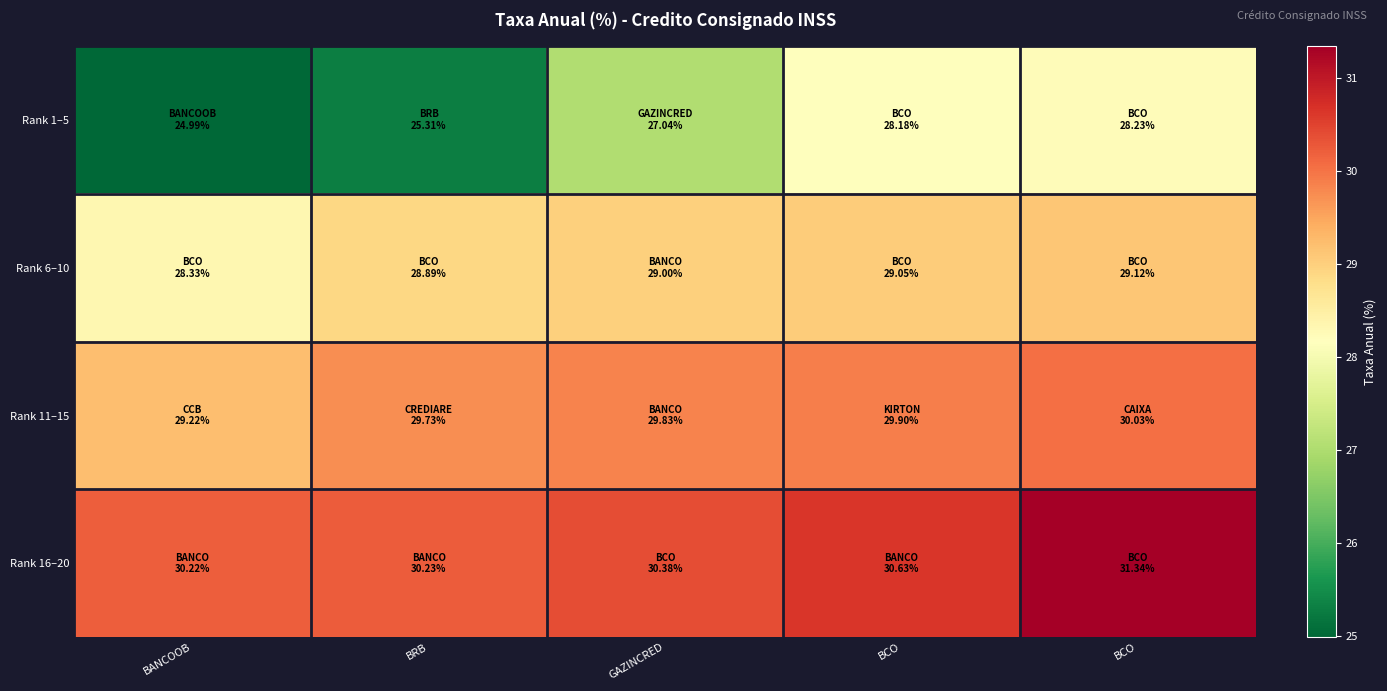

At which category is the sum across all series the highest?

BCO